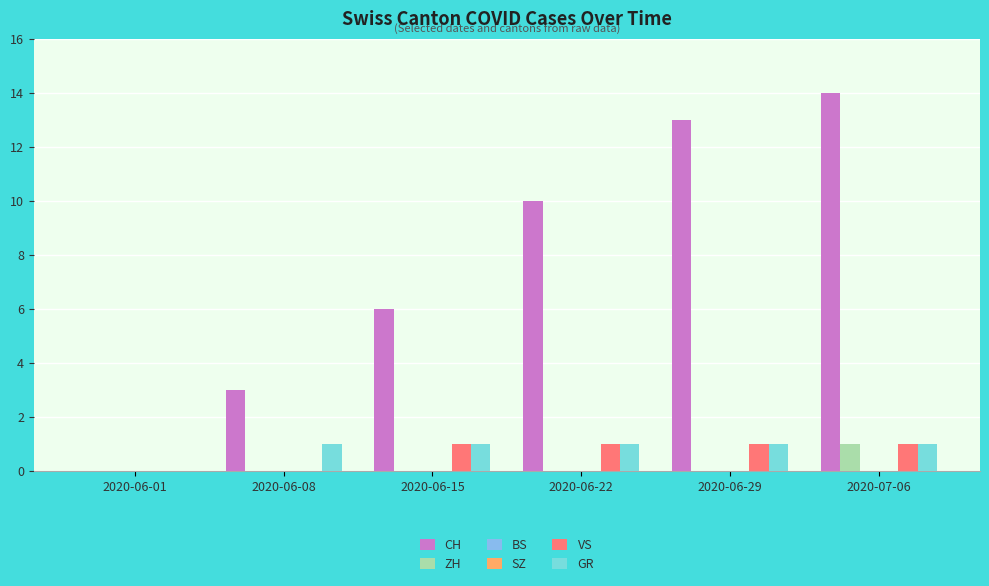

How many bars are there in each group?

6